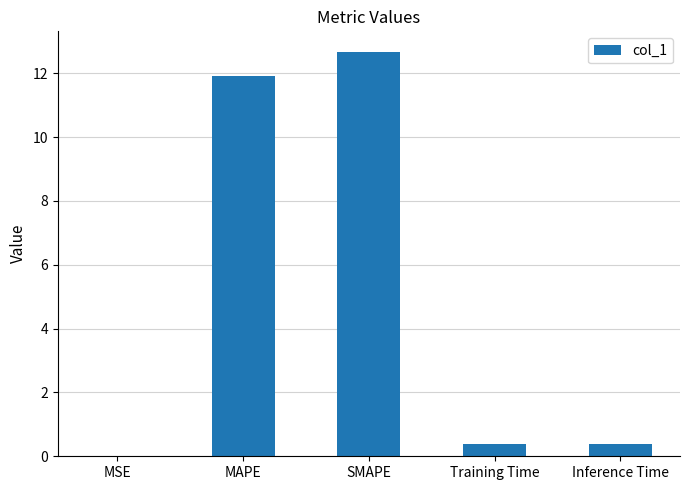

At which category does the chart reach its peak across all series?

SMAPE